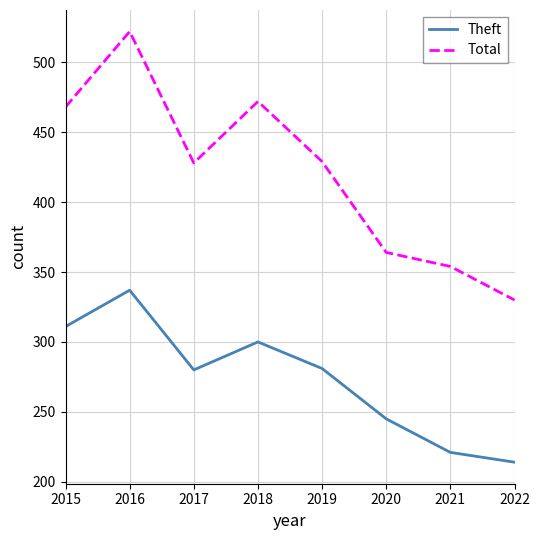

True or false: Total and Theft cross at least once.

False